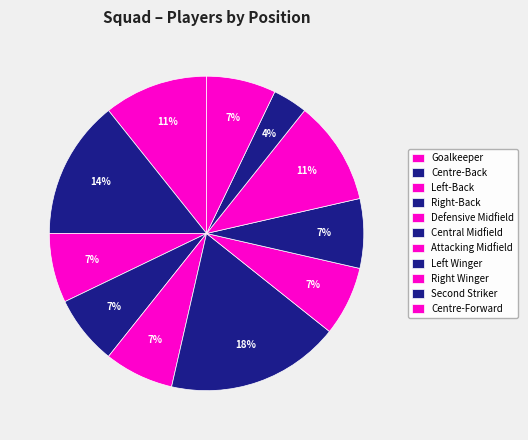

Is it true that Defensive Midfield is 1% of the pie?

False